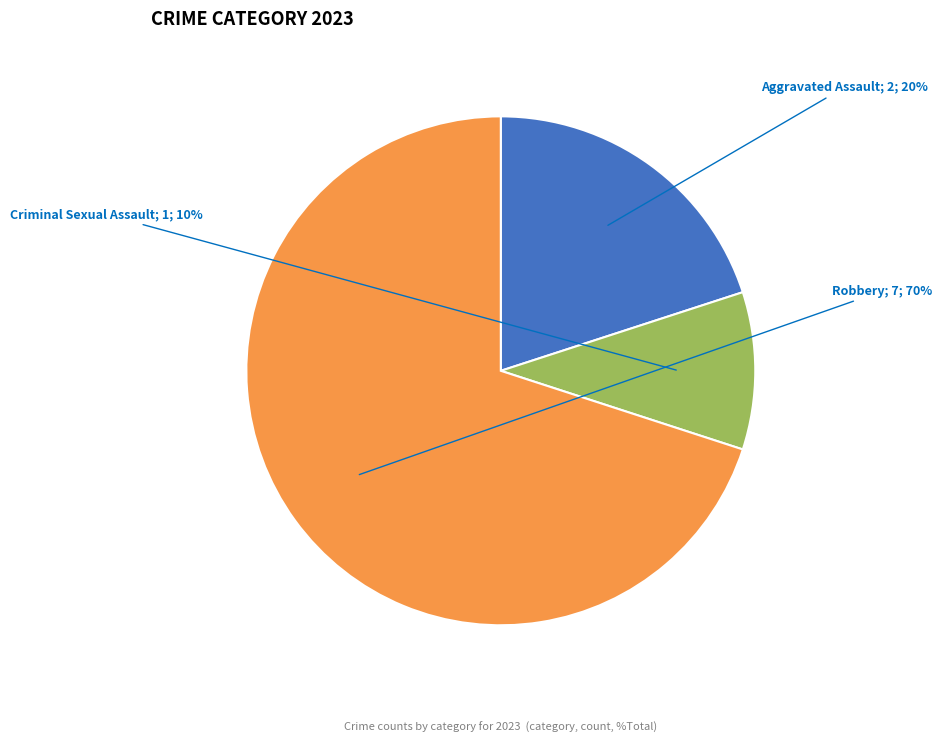

To the nearest percent, what is the average slice percentage?

33%